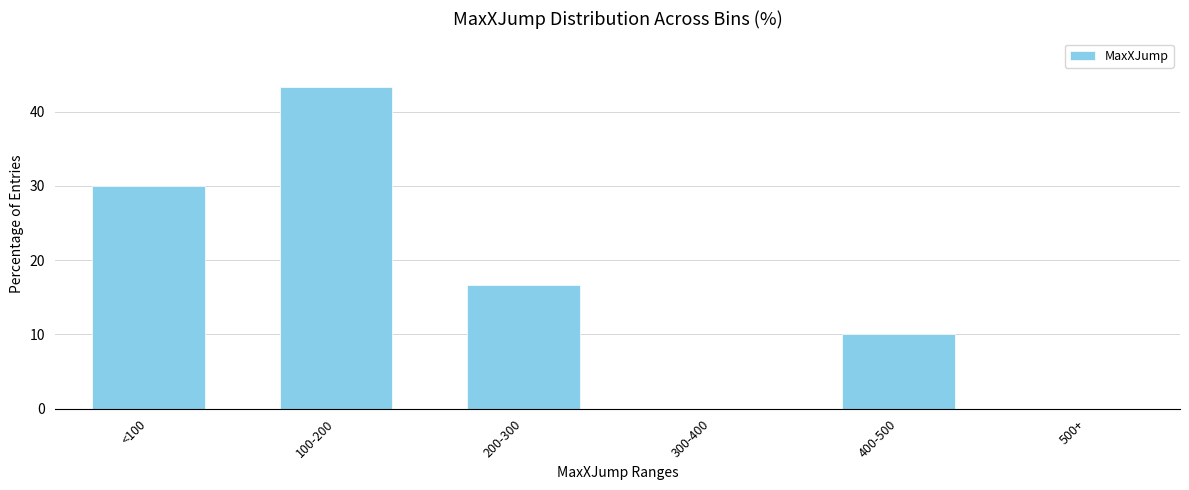

Reading right to left, extract all data points from this chart.

500+=0.0	400-500=10.0	300-400=0.0	200-300=16.7	100-200=43.3	<100=30.0